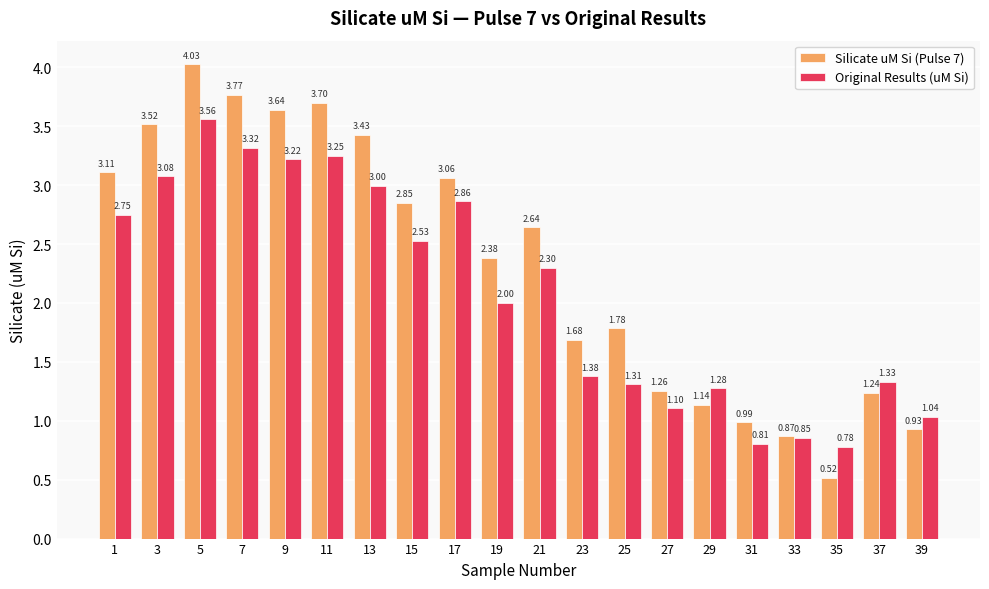

Where does the Silicate uM Si (Pulse 7) series first go above 2?

1